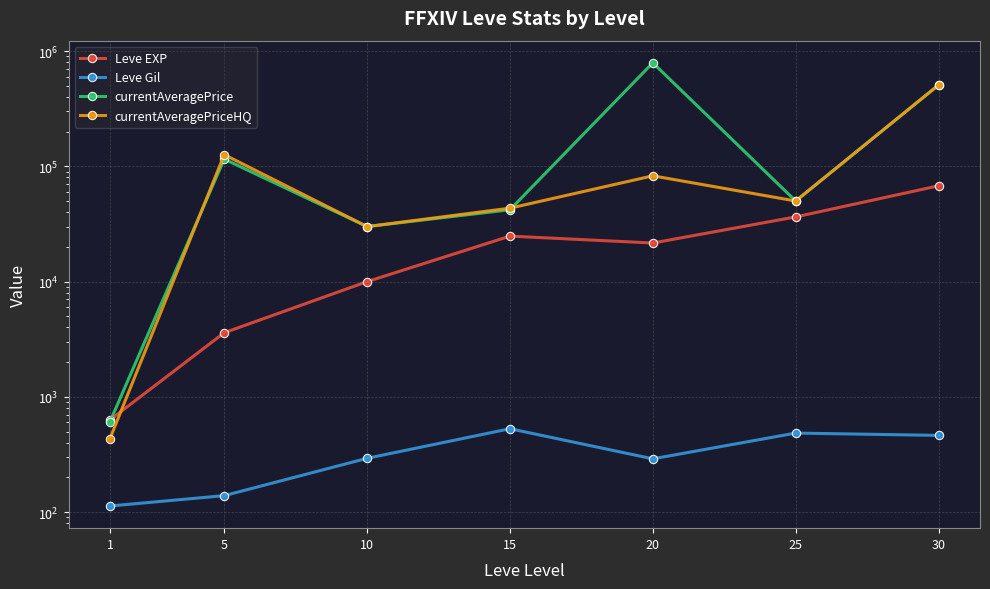

In Leve Gil, how many points are higher than both neighbors (excluding endpoints)?

2